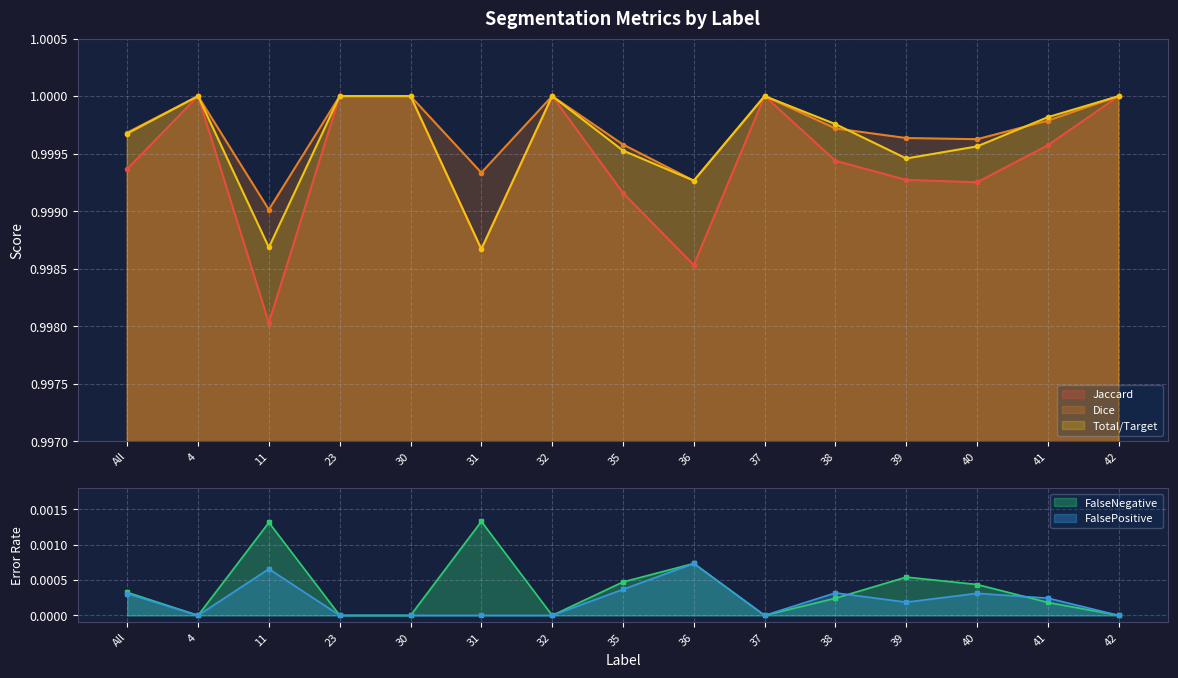

Where is Jaccard nearest to the value 0?

11